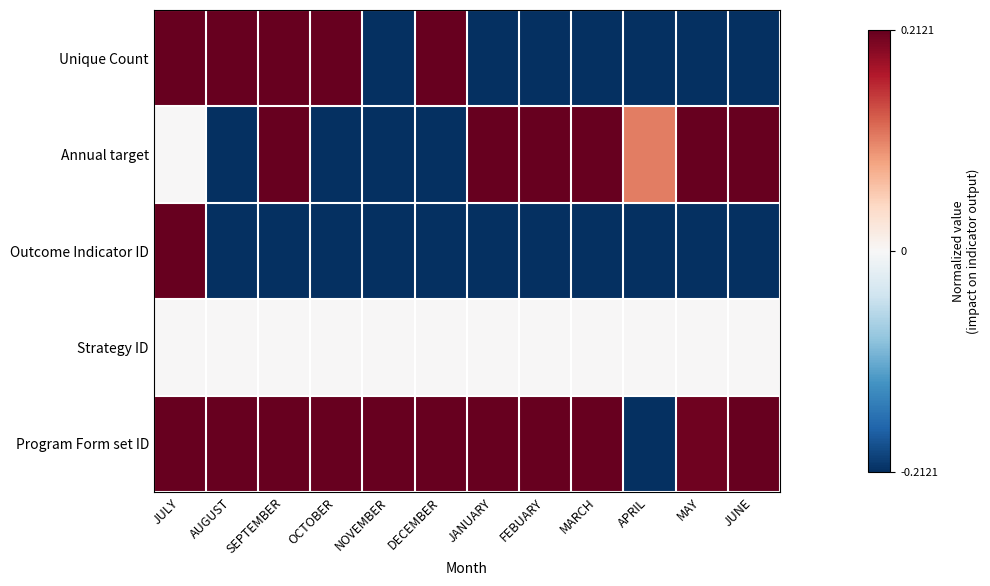

Which series has the largest total across all categories?

Program Form set ID